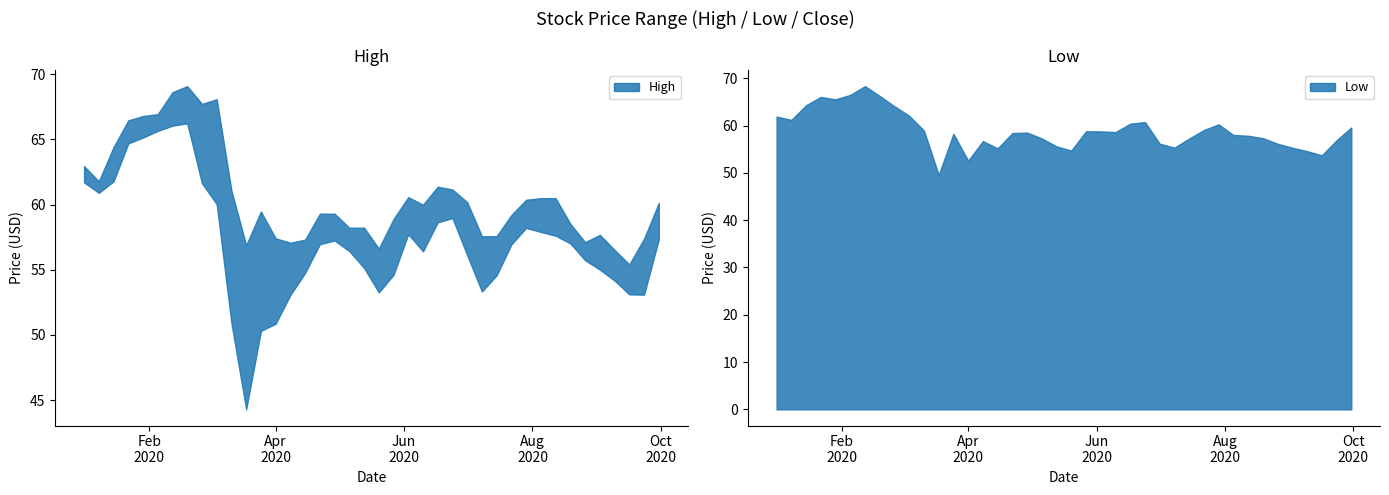

What is the minimum value for Low?

49.5